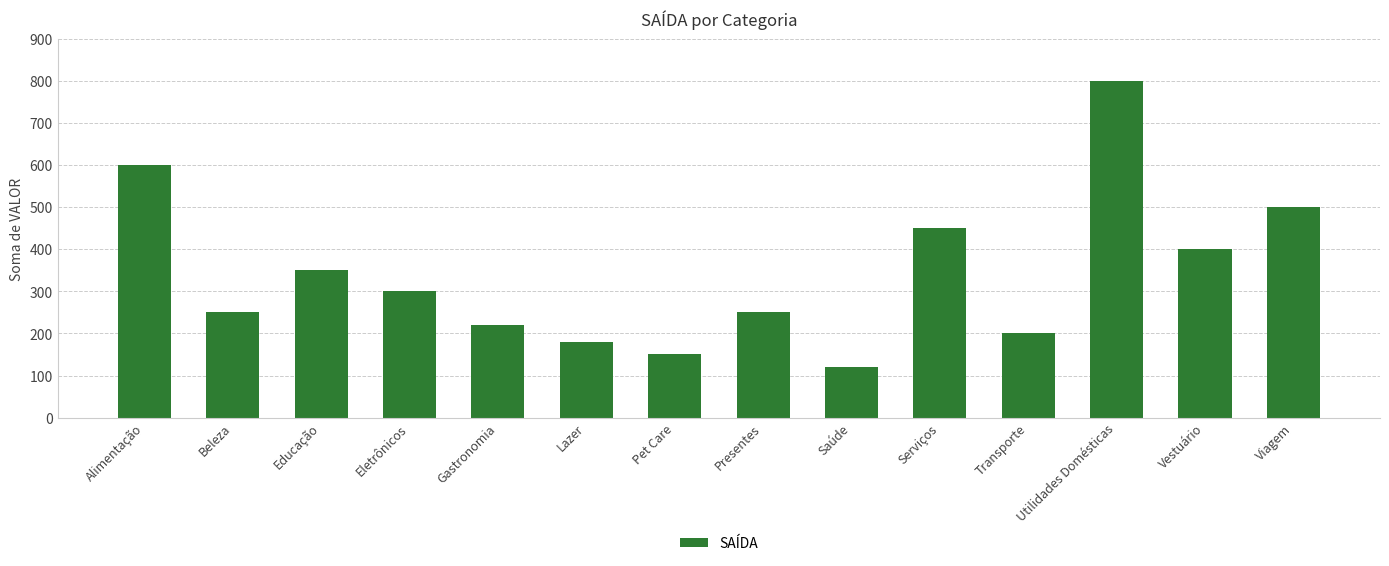

Read the value at Saúde.

120